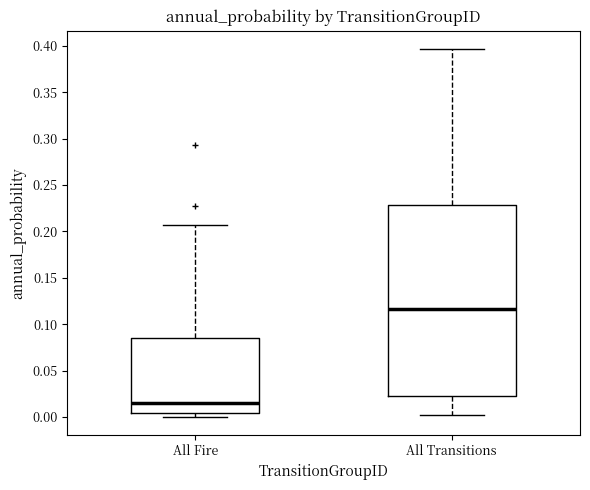

Which box has the lowest median line?

All Fire